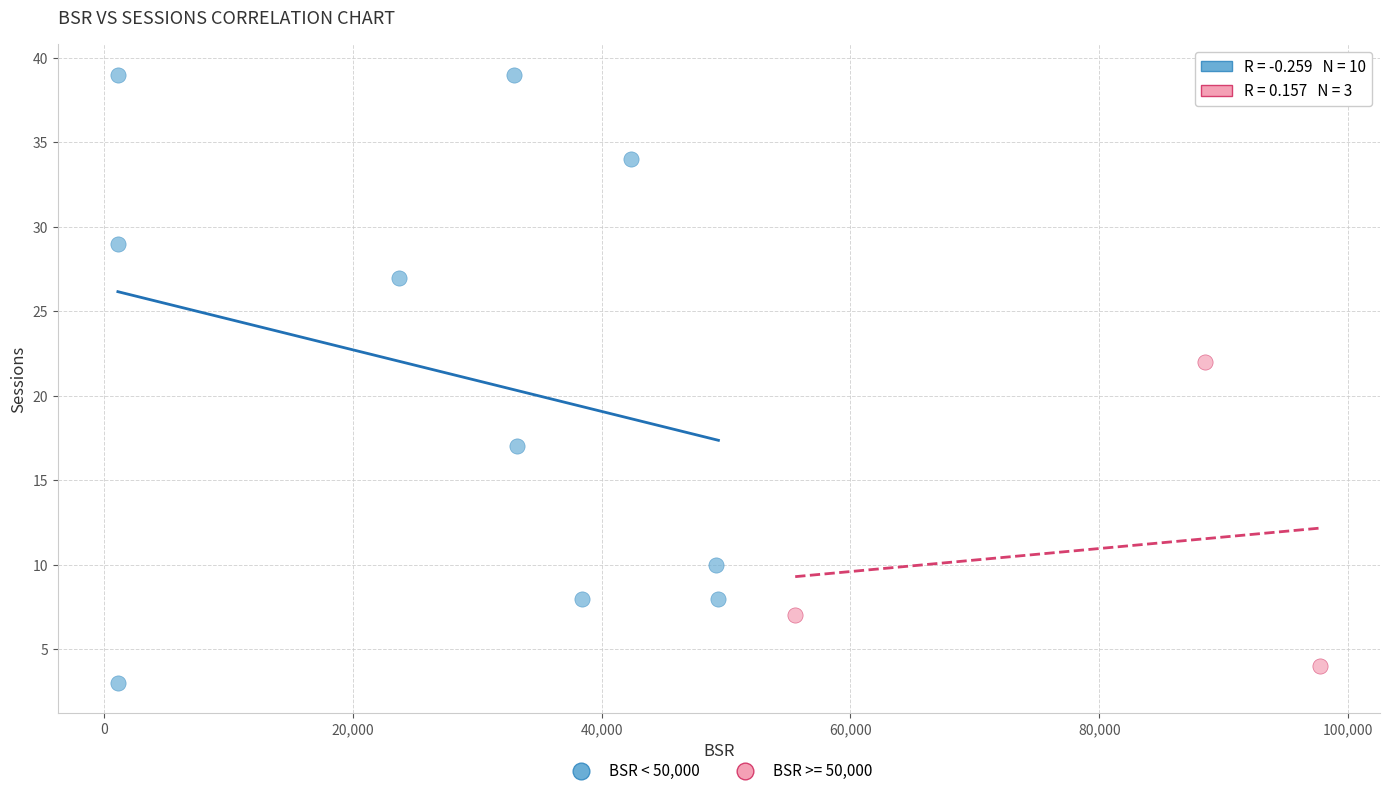

Which series reaches the maximum Y coordinate?

BSR < 50,000